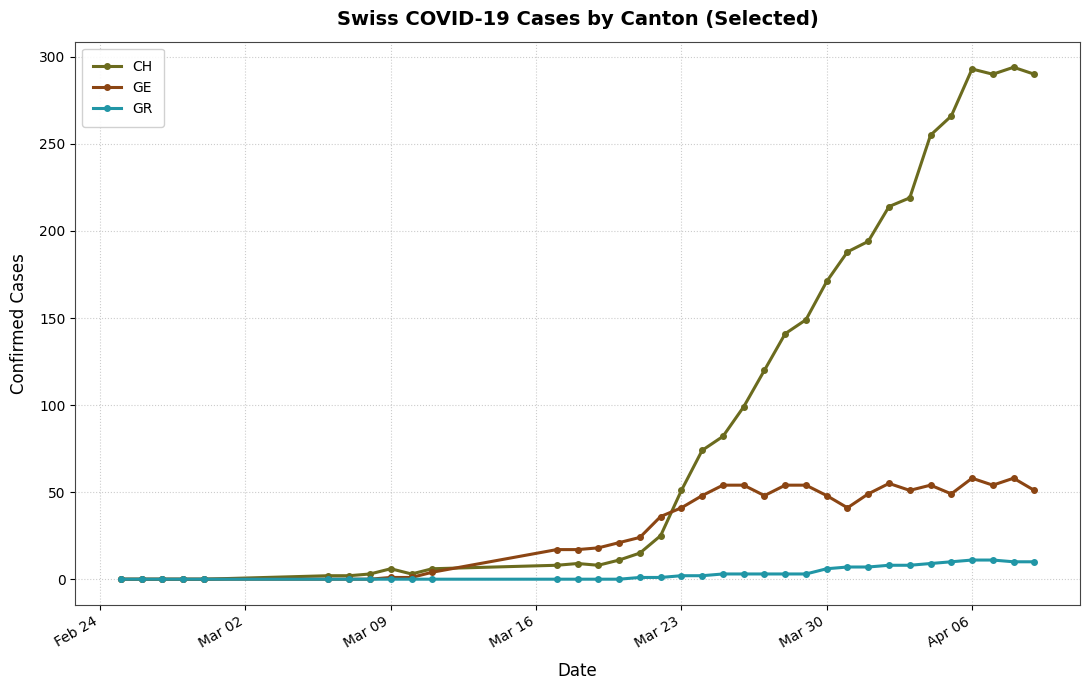

At how many categories does at least one series exceed 225?

6